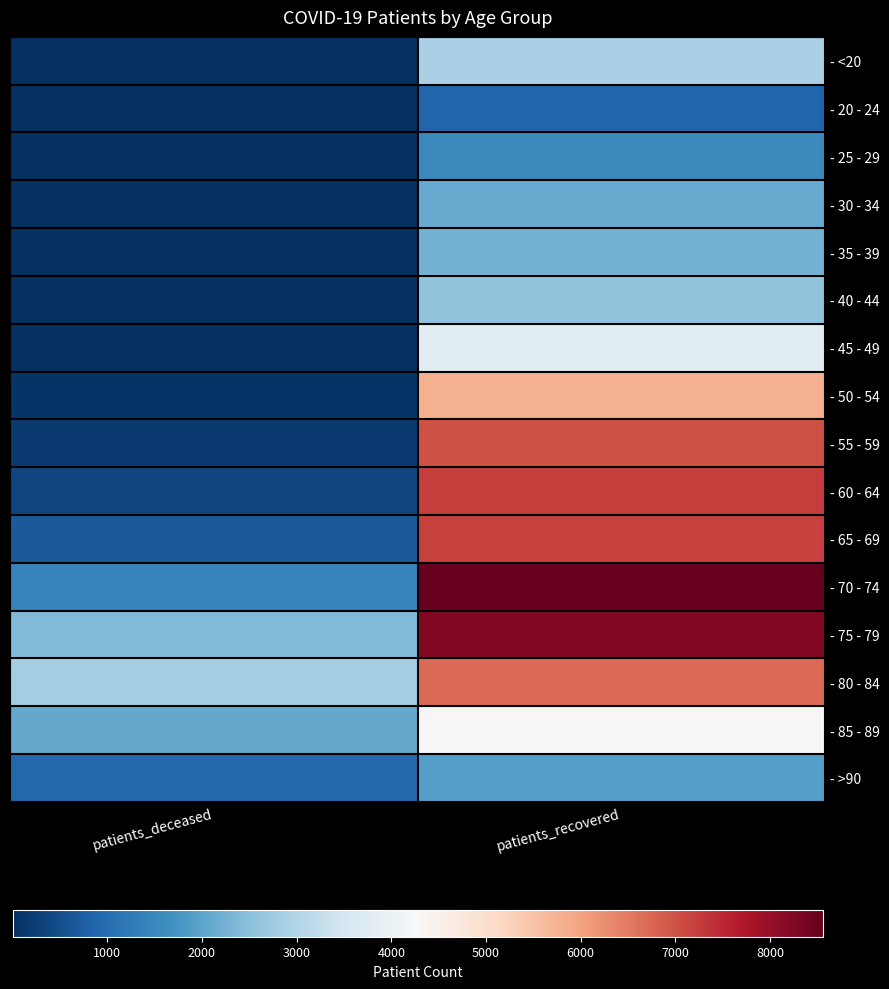

Rank the series at patients_deceased from highest to lowest value.

- 80 - 84, - 75 - 79, - 85 - 89, - 70 - 74, - >90, - 65 - 69, - 60 - 64, - 55 - 59, - 50 - 54, - 45 - 49, - 40 - 44, - 30 - 34, - 35 - 39, - <20, - 20 - 24, - 25 - 29